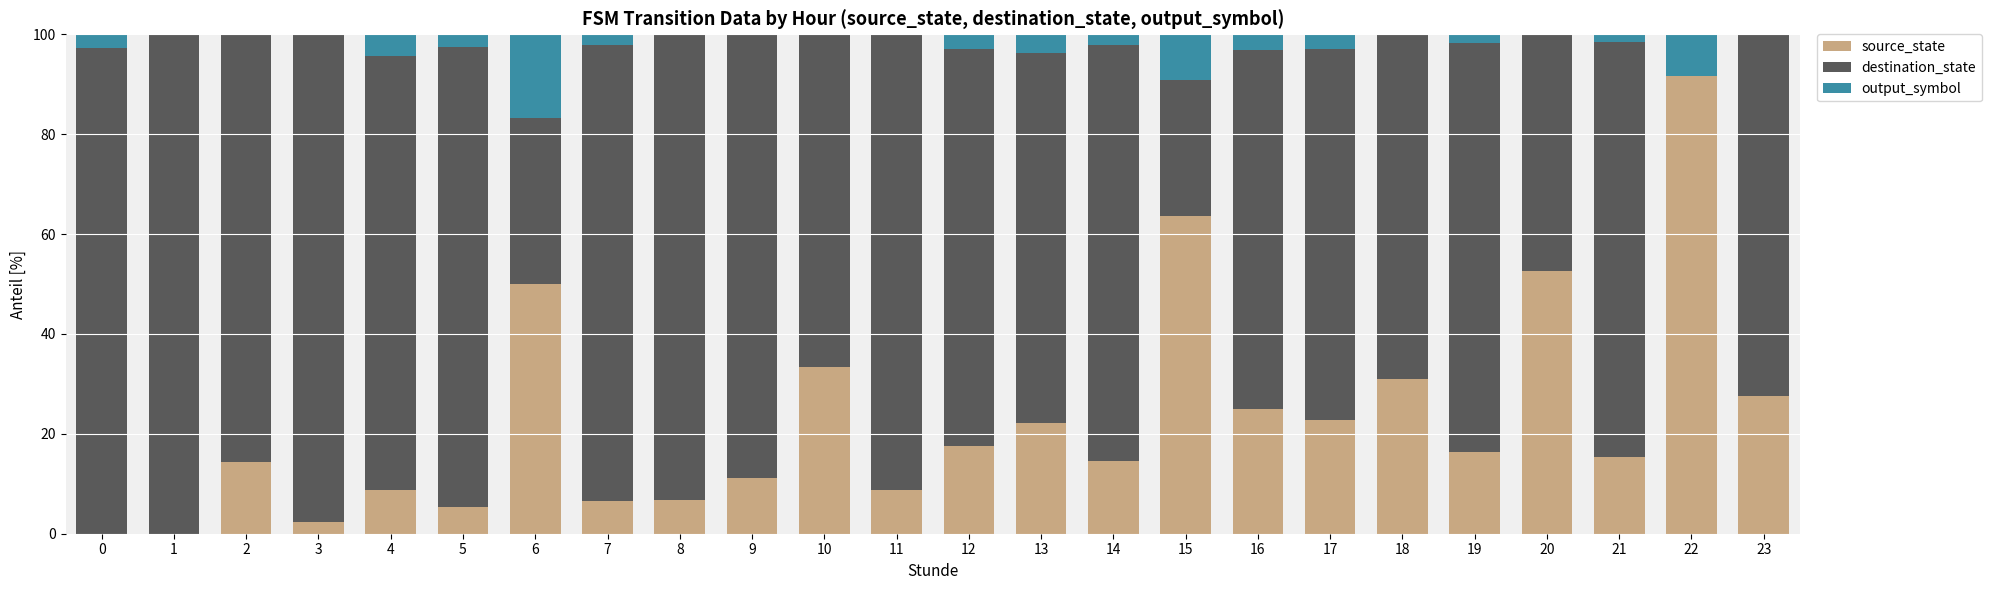

How many data points does each series have?

24